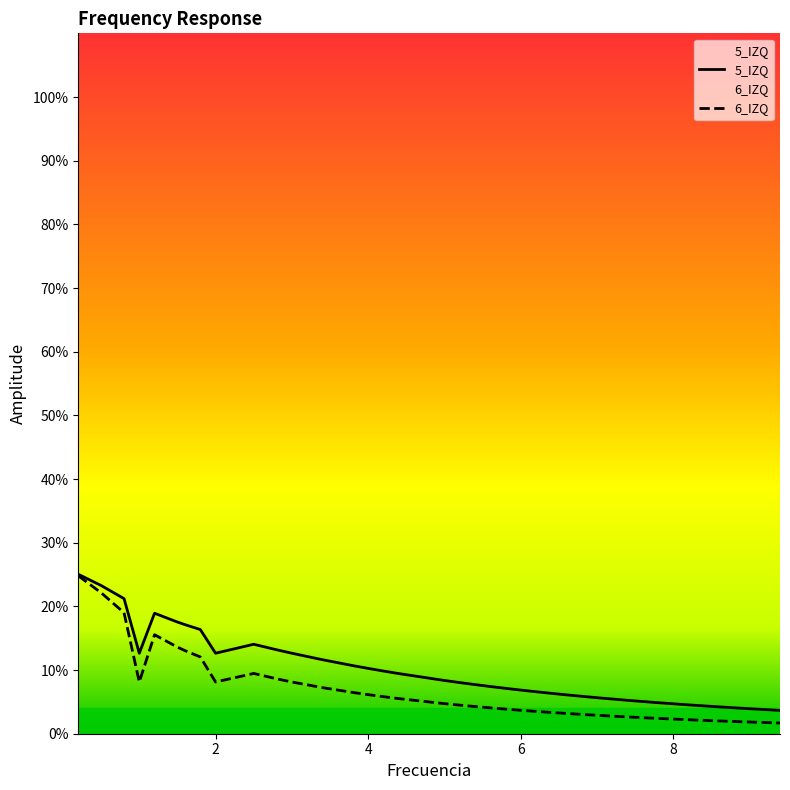

What is the total value across all series at 8.4?

6.5